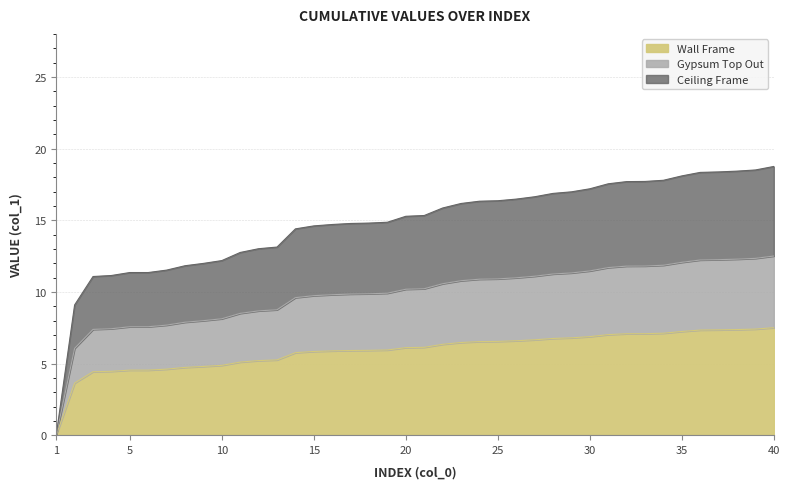

Rank the categories by value from lowest to highest.

1, 2, 3, 4, 5, 6, 7, 8, 9, 10, 11, 12, 13, 14, 15, 16, 17, 18, 19, 20, 21, 22, 23, 24, 25, 26, 27, 28, 29, 30, 31, 32, 33, 34, 35, 36, 37, 38, 39, 40